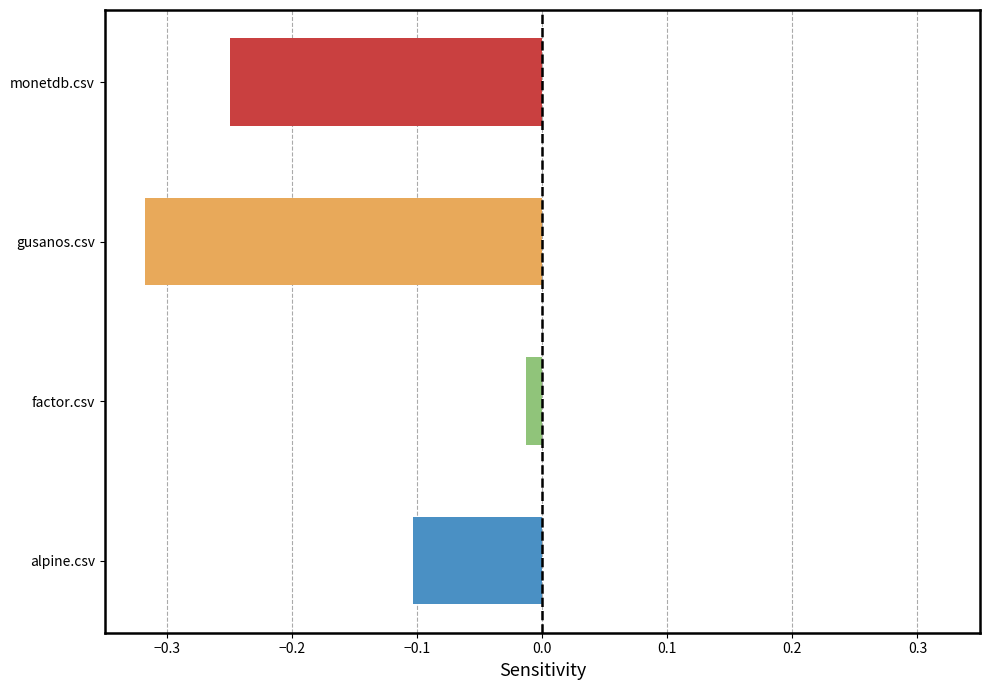

Where is the data nearest to the value 0?

factor.csv